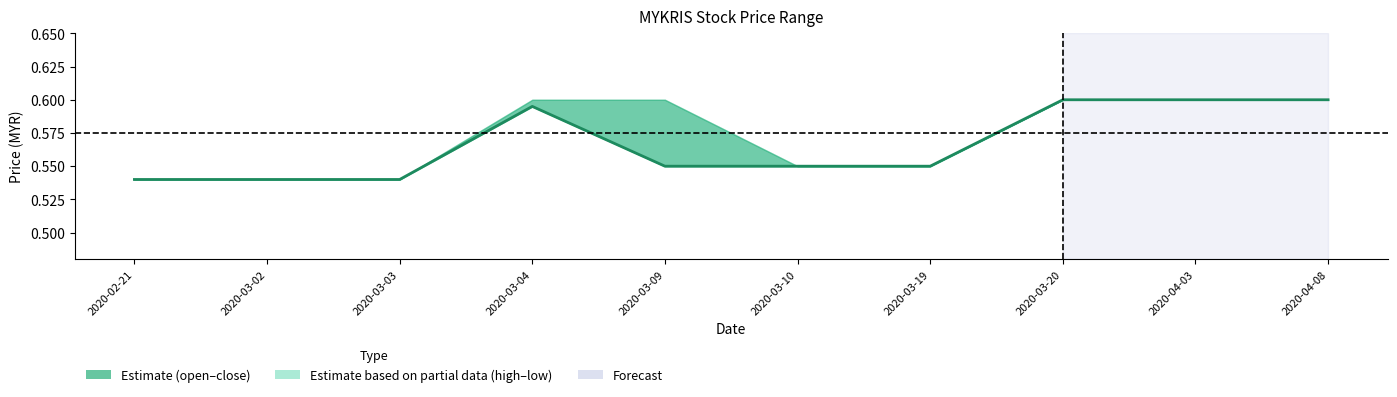

What is the value of the 2nd point from the left?

0.5